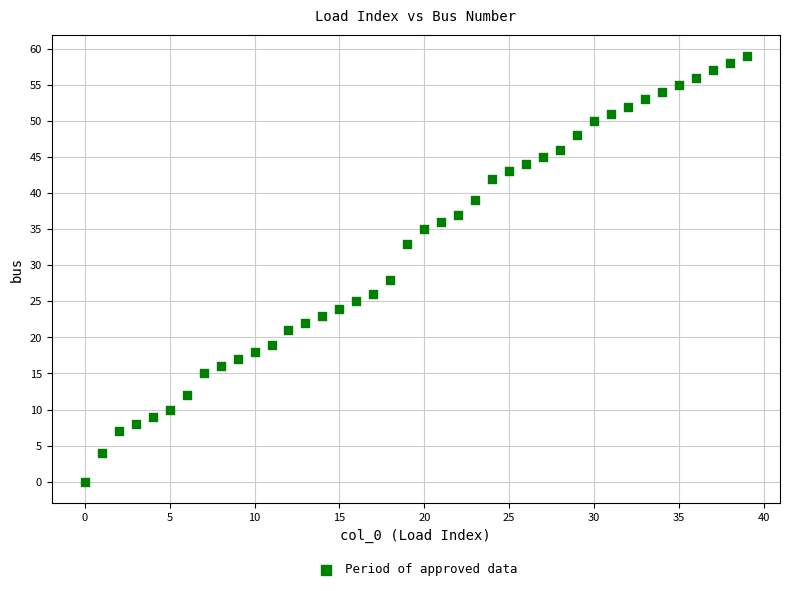

What Y value in the scatter plot is closest to 29?

28